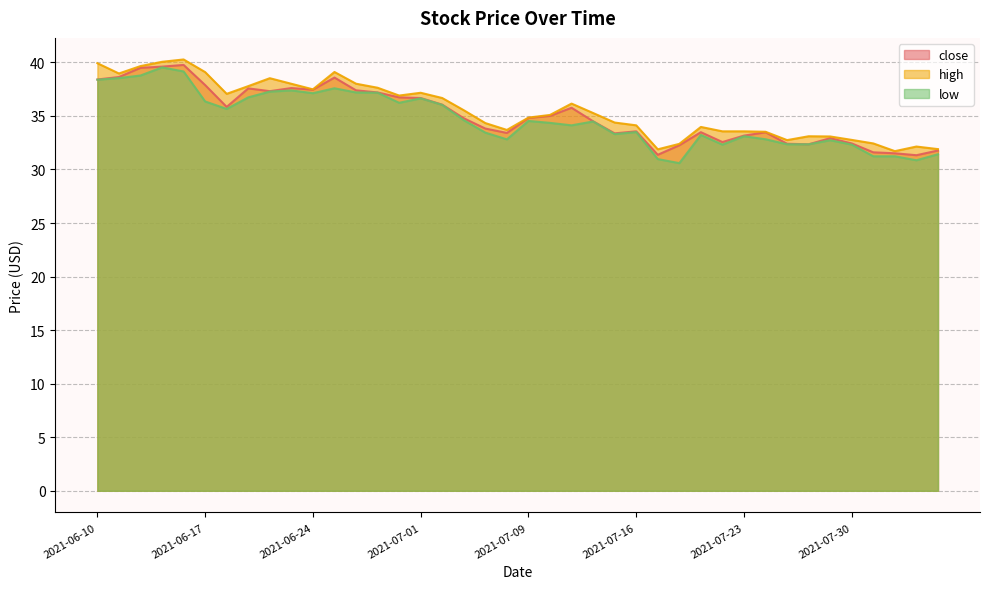

Rank the series by their average value, from highest to lowest.

high, close, low